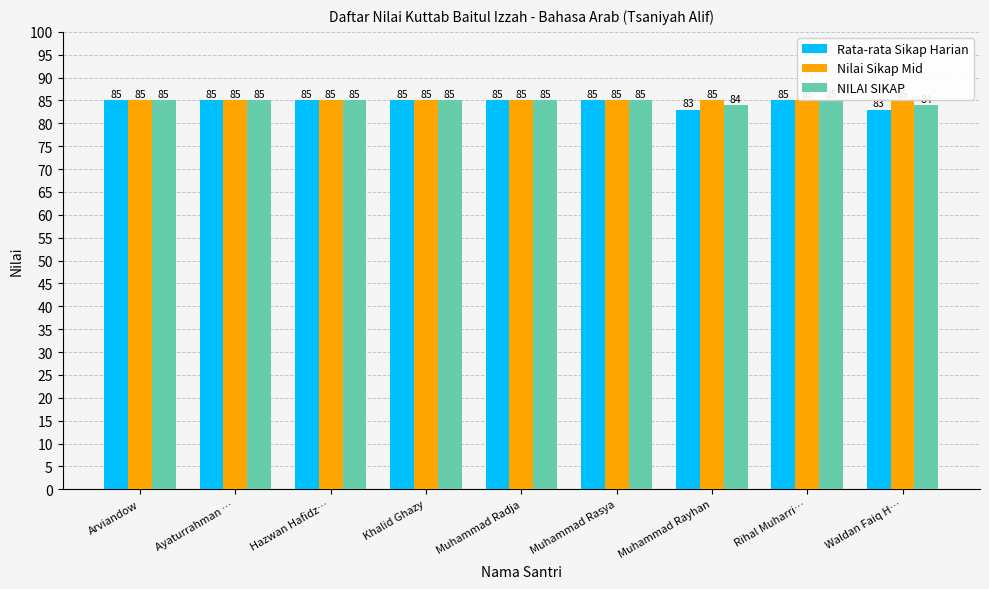

What is the average value of the Nilai Sikap Mid series?

85